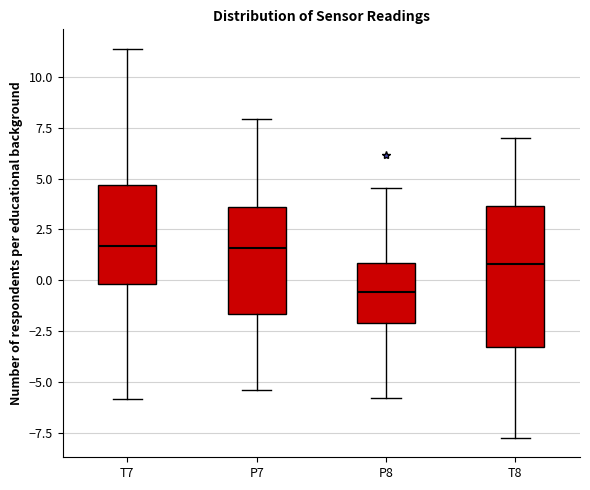

Which box's median line is the lowest?

P8